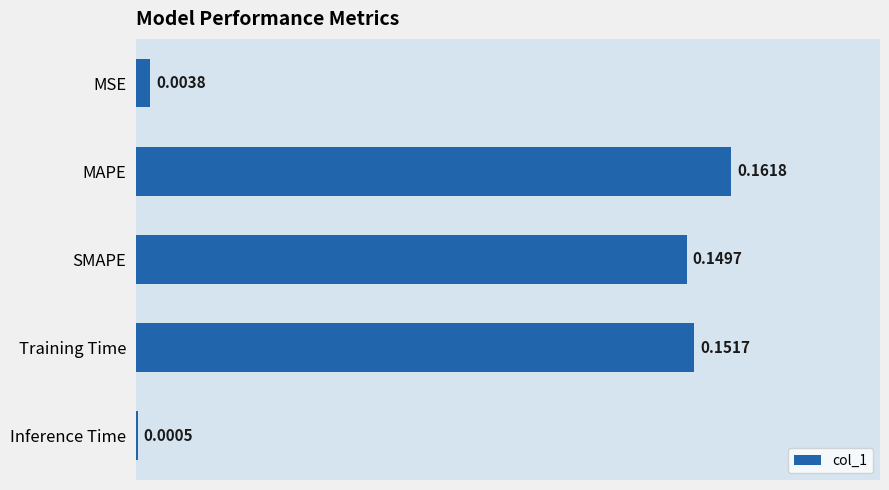

Which label corresponds to the largest value in the chart?

MAPE